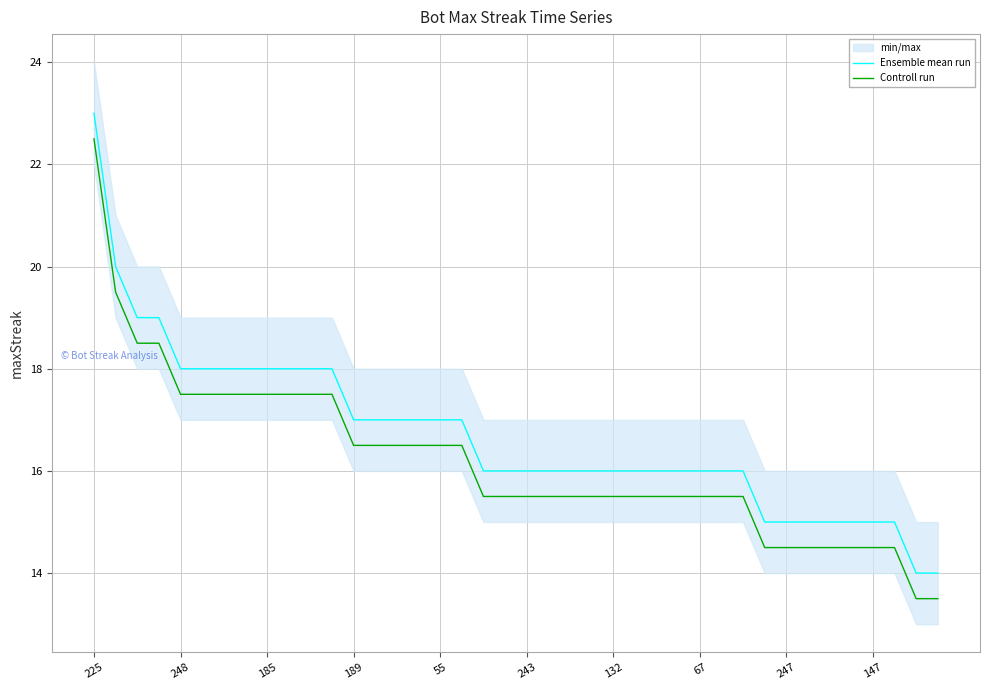

The Ensemble mean run series shows 17.0 at 55. True or false?

True